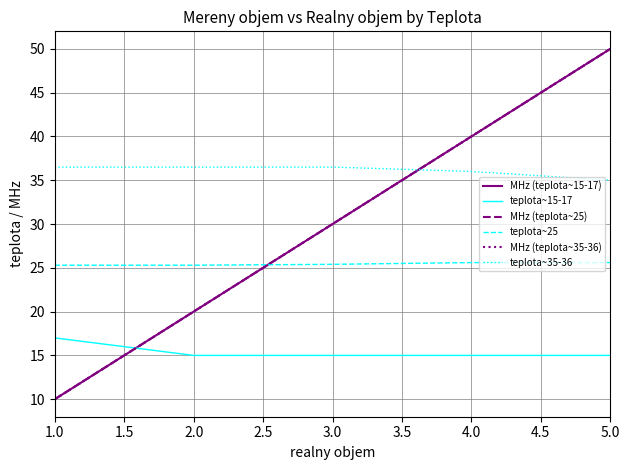

True or false: MHz (teplota~35-36) has more than 0 interior local peaks.

False